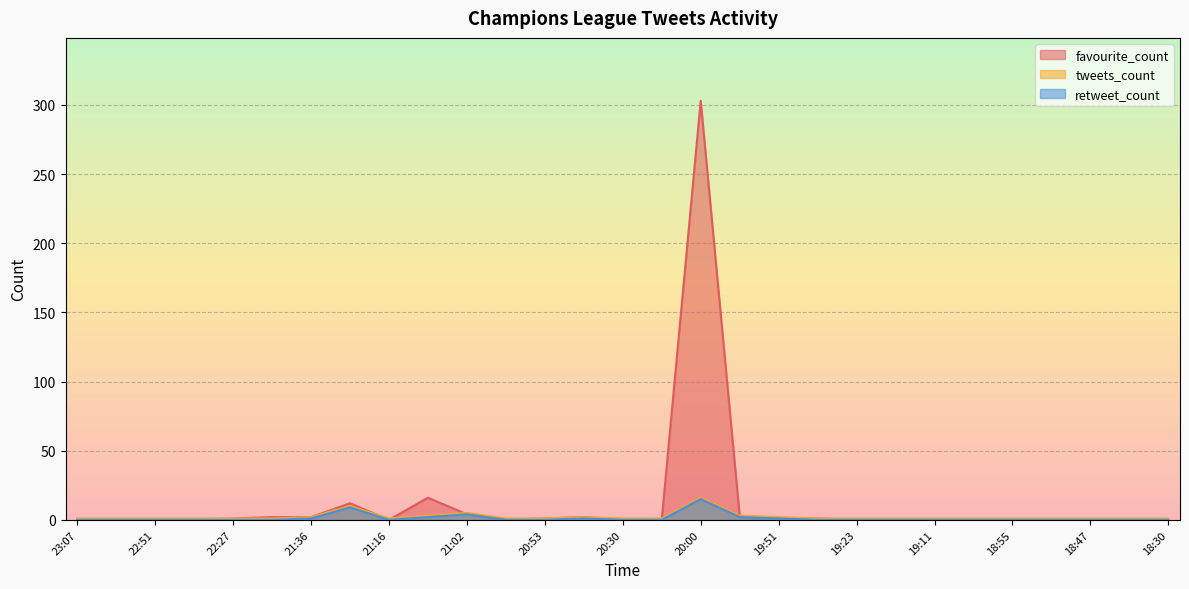

At which label is tweets_count closest to 8?

03/04/2022 21:28